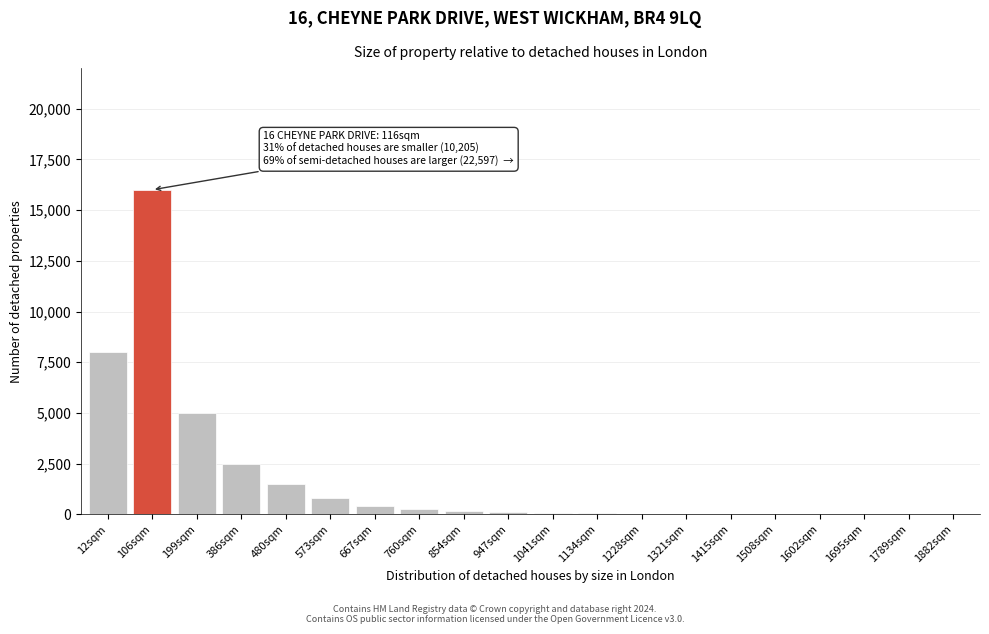

The chart shows a value of 250 at 760sqm. True or false?

True